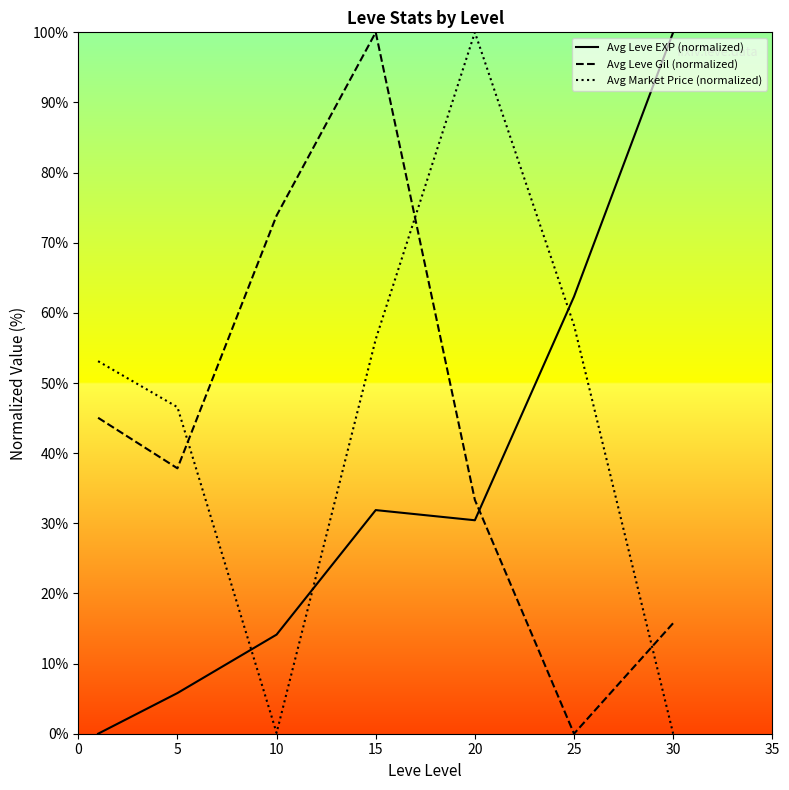

Which series has the largest range (max minus min)?

Avg Leve EXP (normalized)